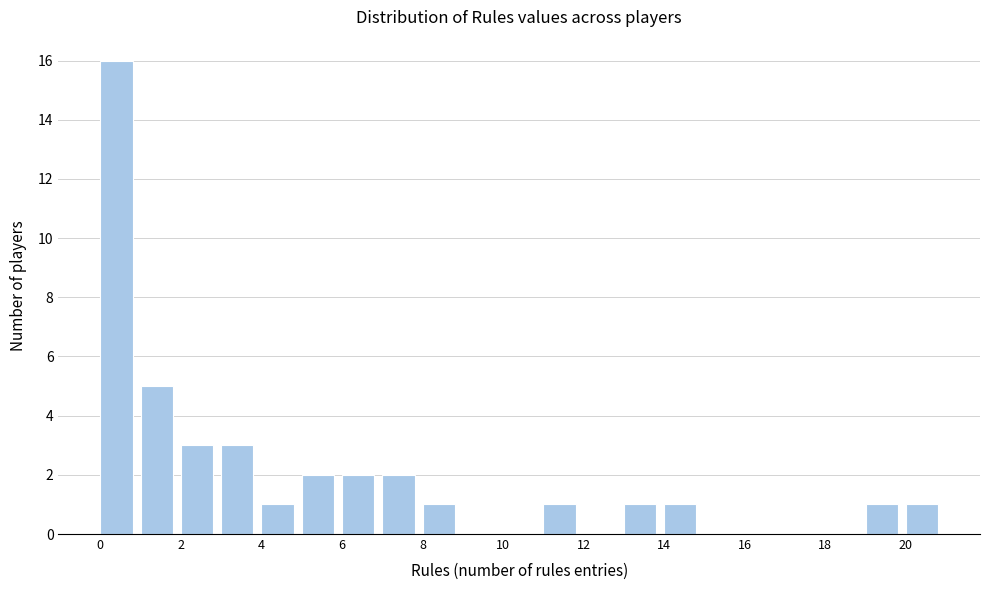

Reading left to right, list every bar in this chart as the range it spans on the x-axis followed by its height. The values are not printed on the chart, so give them approximately, as read against the axis.

0 to 1: 16
1 to 2: 5
2 to 3: 3
3 to 4: 3
4 to 5: 1
5 to 6: 2
6 to 7: 2
7 to 8: 2
8 to 9: 1
9 to 10: 0
10 to 11: 0
11 to 12: 1
12 to 13: 0
13 to 14: 1
14 to 15: 1
15 to 16: 0
16 to 17: 0
17 to 18: 0
18 to 19: 0
19 to 20: 1
20 to 21: 1